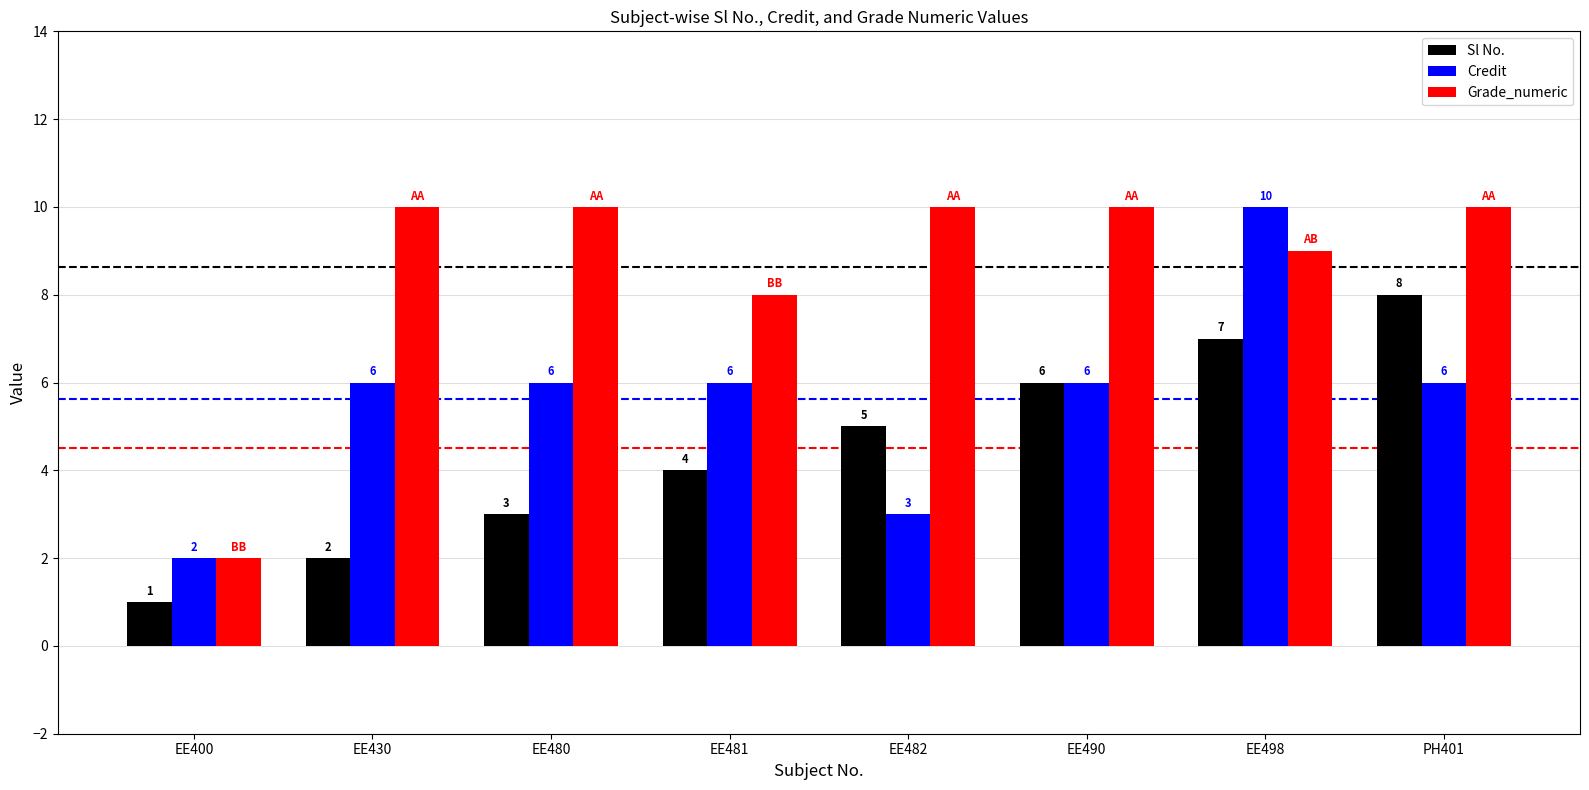

List the series in order of their overall mean, highest first.

Grade_numeric, Credit, Sl No.